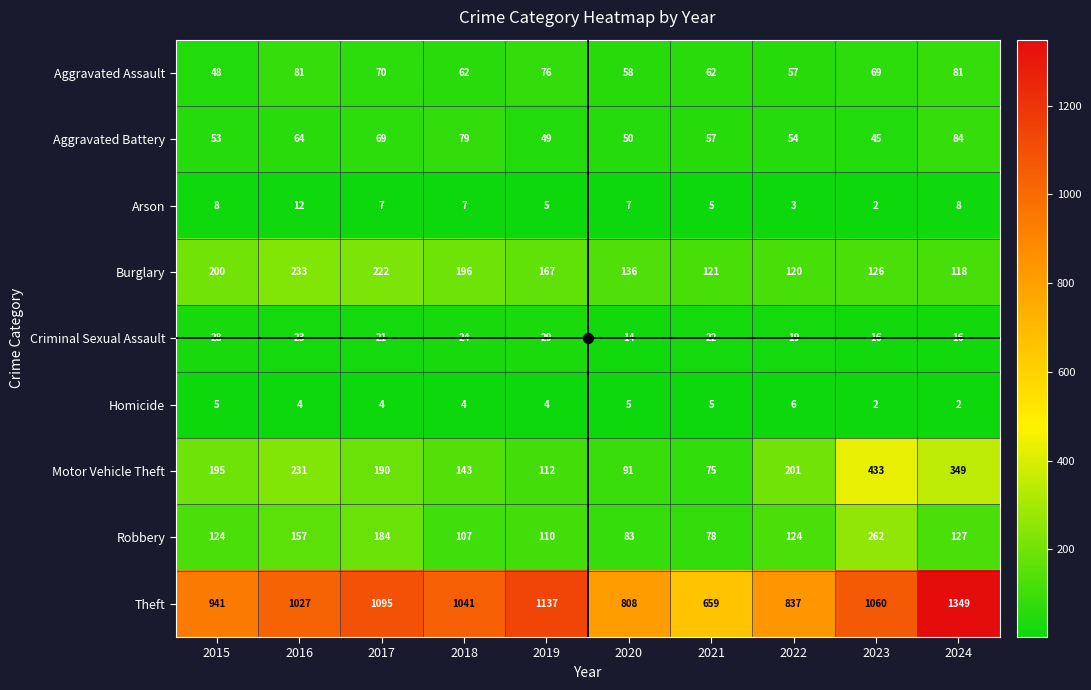

Count the number of categories in the chart.

10